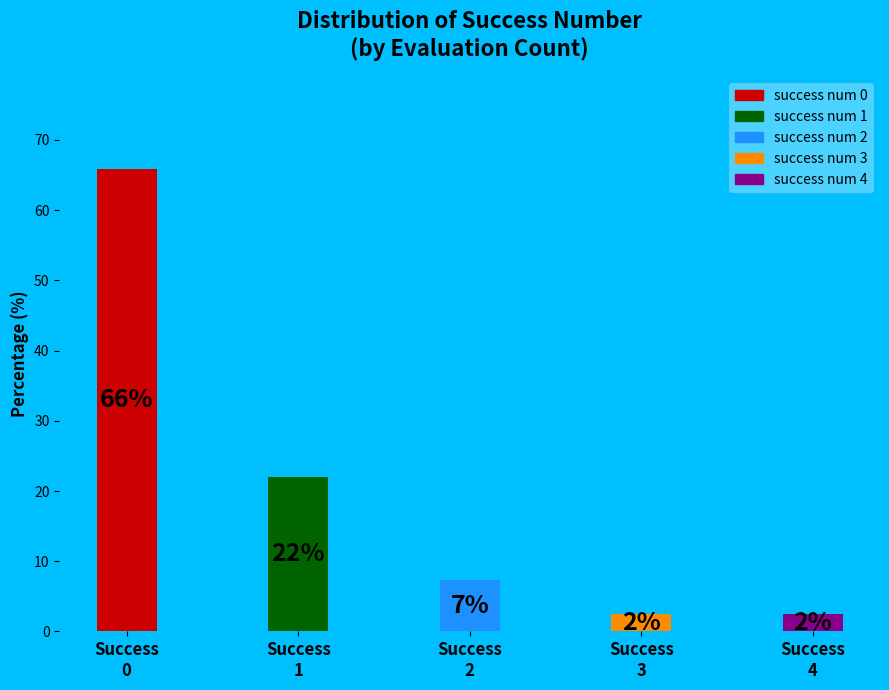

Are the bars horizontal?

No